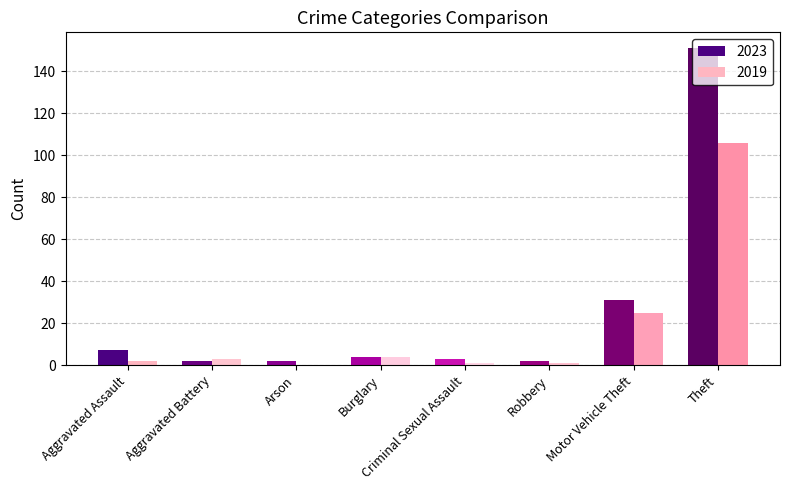

The value of 2023 at Motor Vehicle Theft is 46. True or false?

False